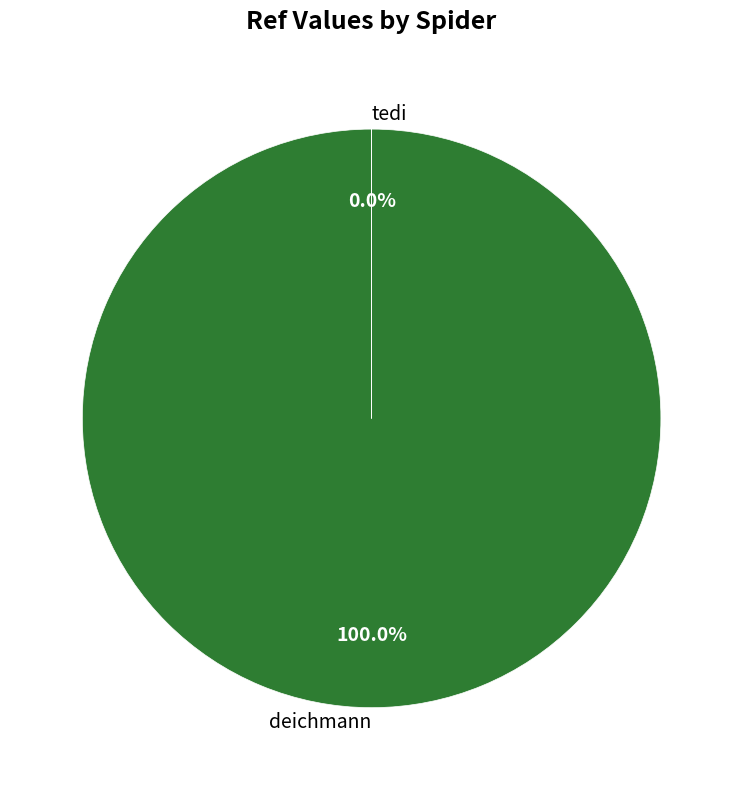

To the nearest percent, what is the average slice percentage?

50%